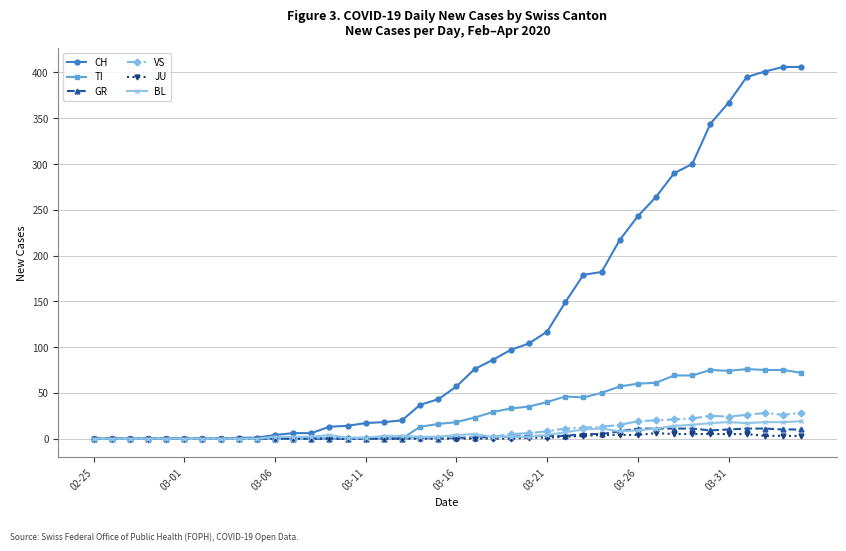

What is the greatest value displayed?

406